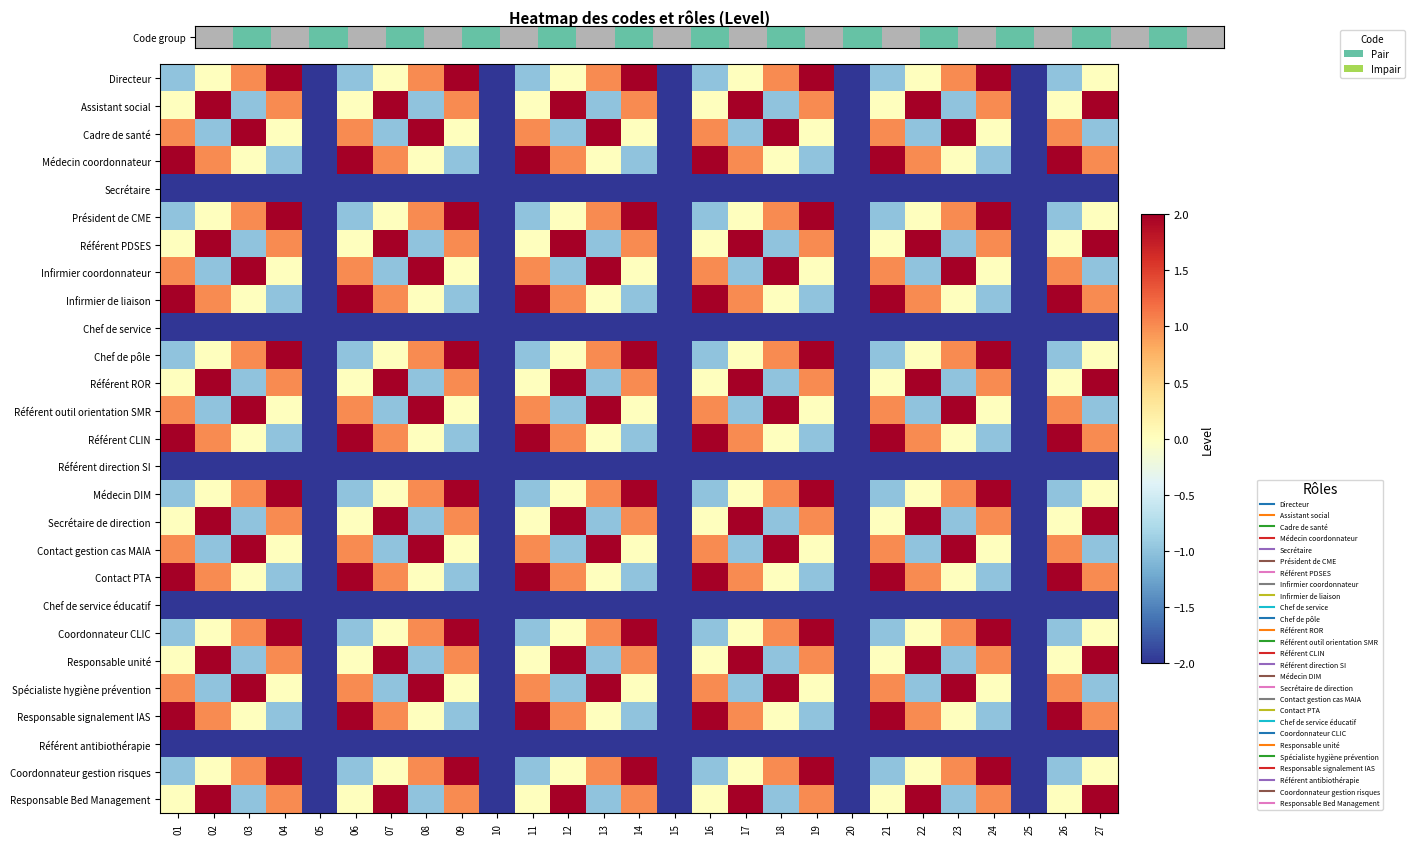

Which category has the highest value across all series?

02